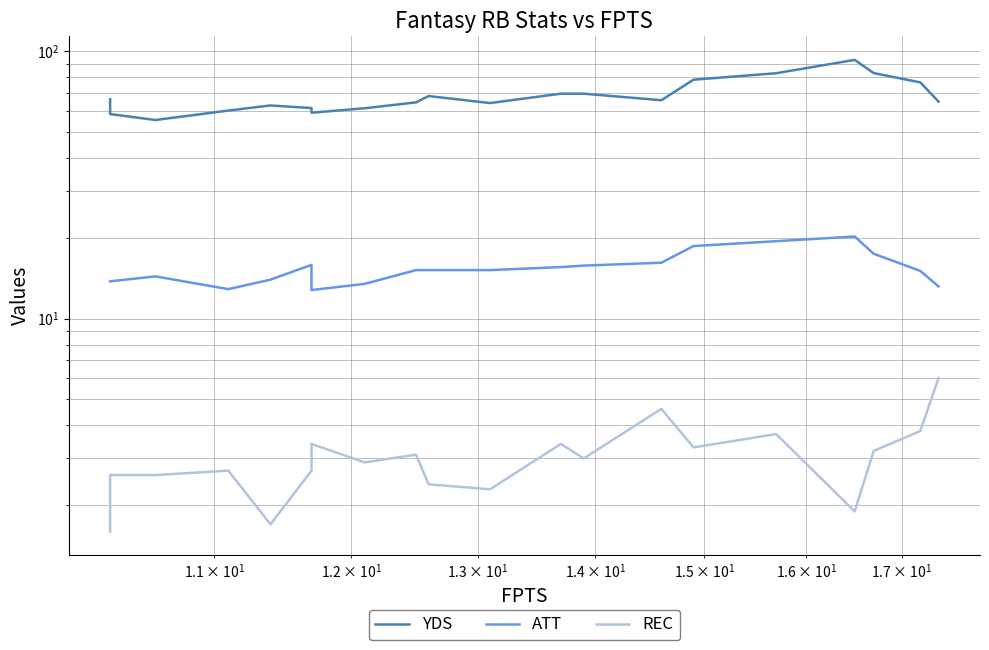

What is the value of the REC point at the 4th from the left?

2.7